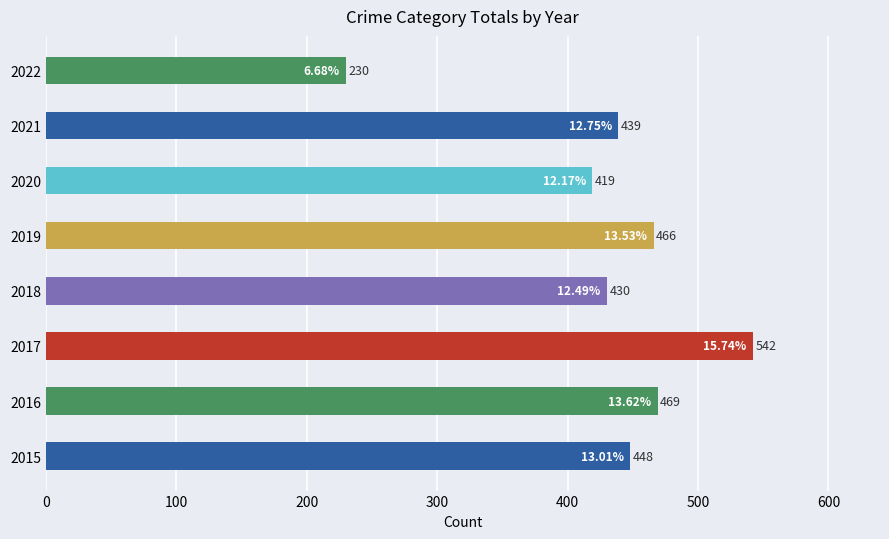

What is the change in value from 2017 to 2022?

-312